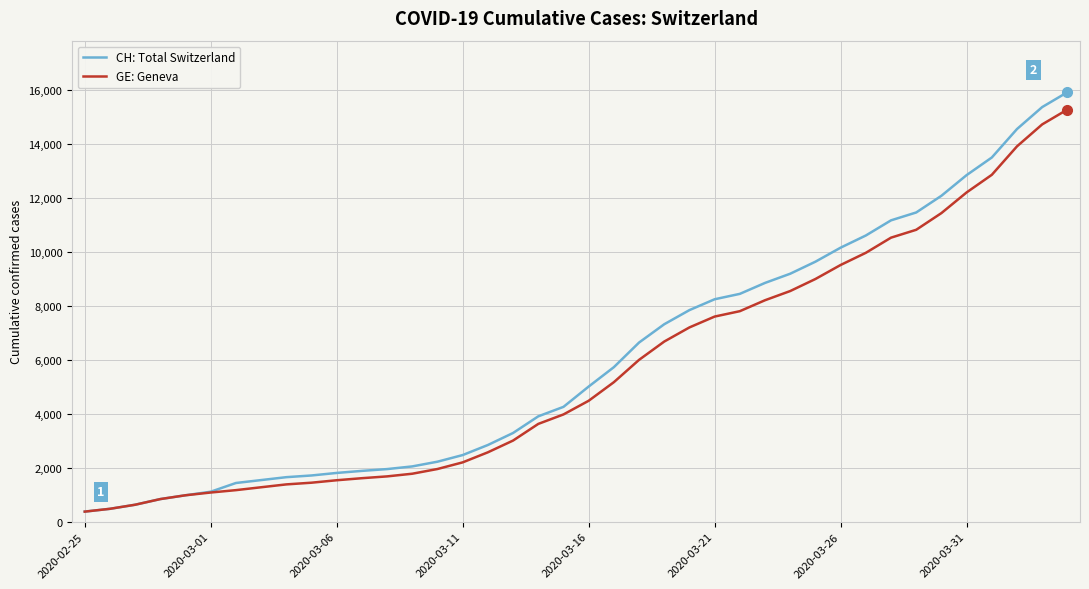

Which series has the largest range (max minus min)?

CH: Total Switzerland